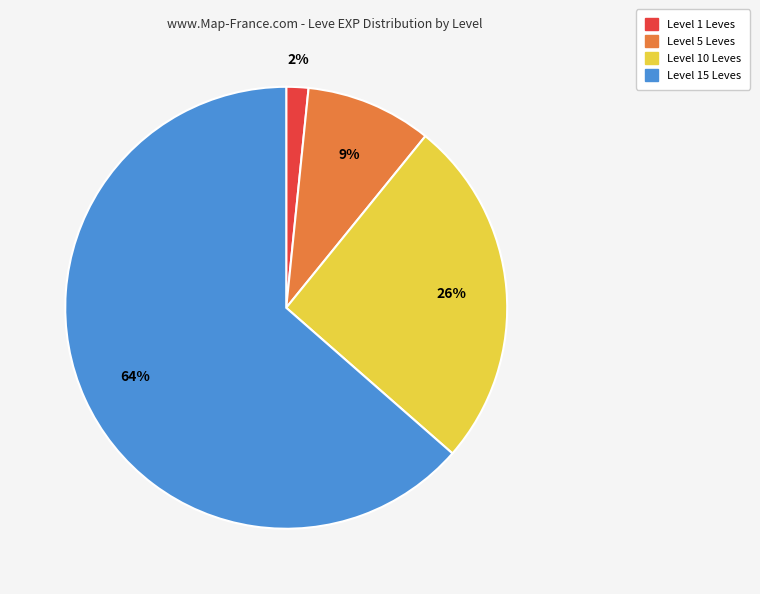

To the nearest percent, what is the average slice percentage?

25%